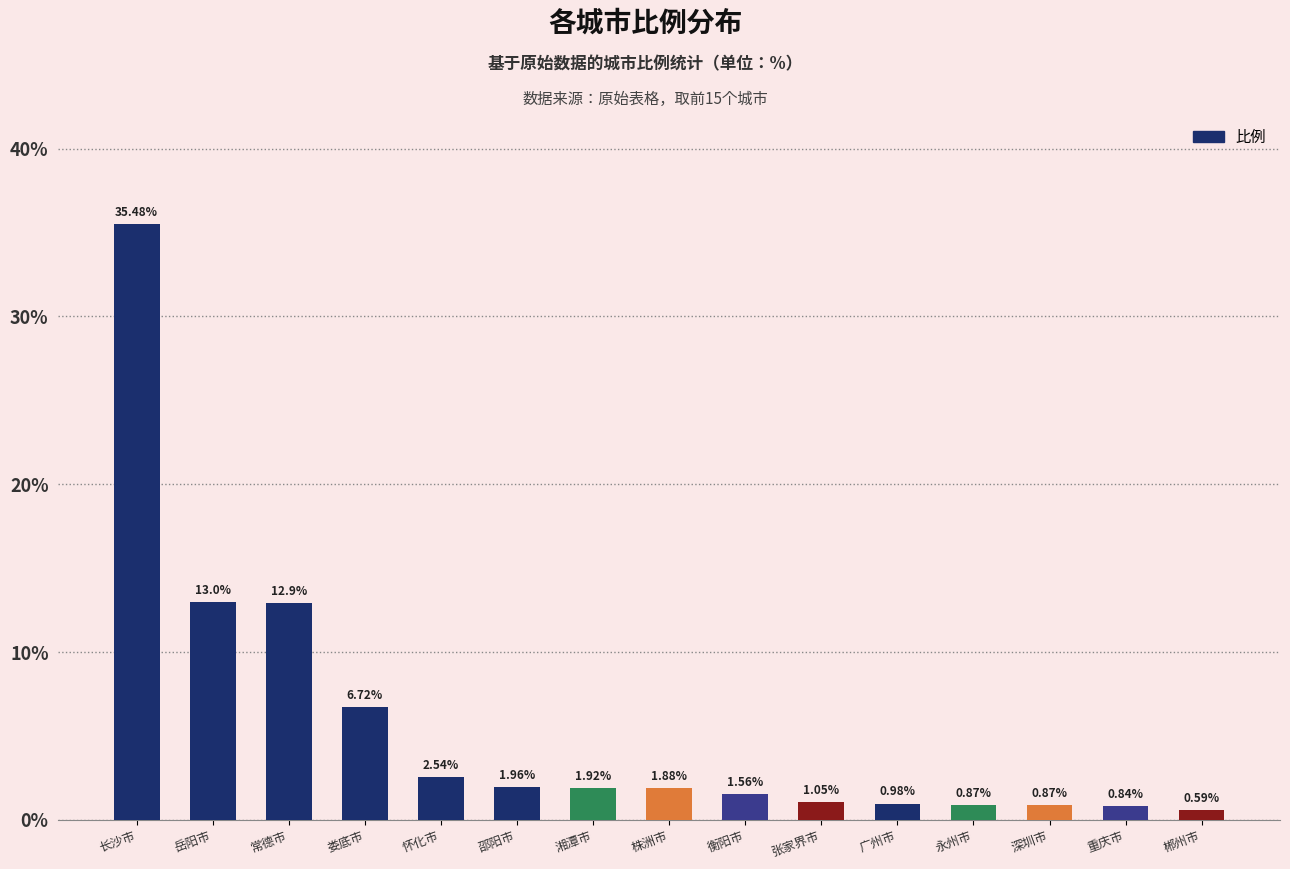

What is the change in value from 怀化市 to 永州市?

-1.7